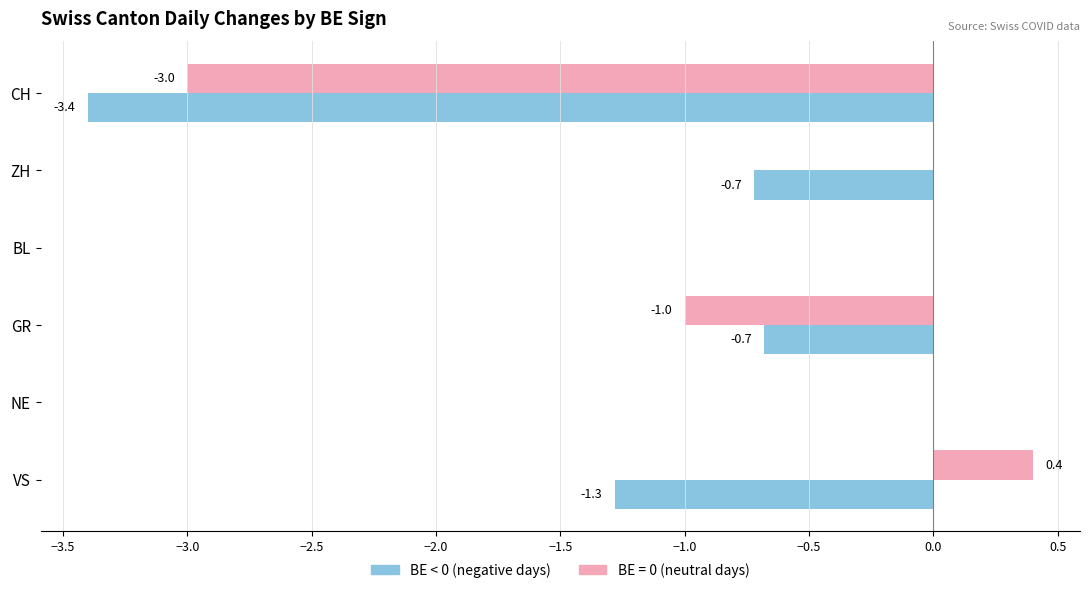

What is the total value across all series at ZH?

-0.7